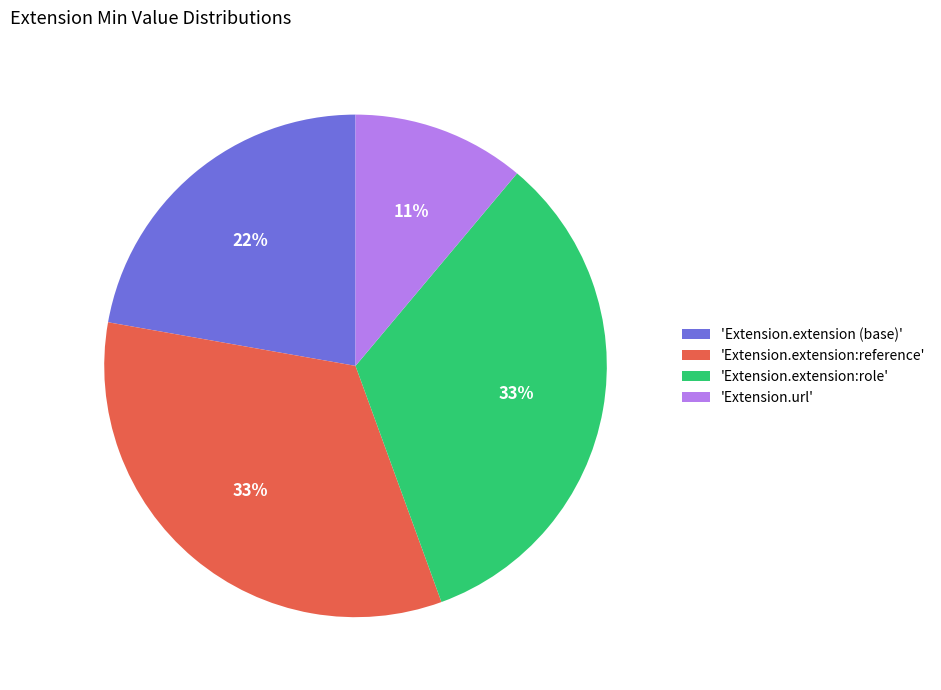

Which has a higher value, 'Extension.url' or 'Extension.extension:role'?

'Extension.extension:role'